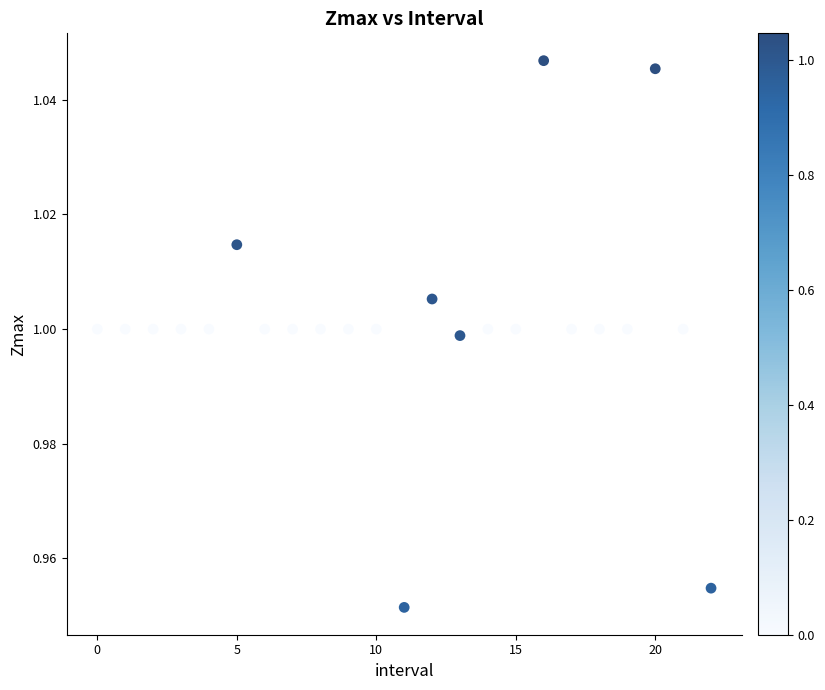

How many points are shown in the scatter plot?

23